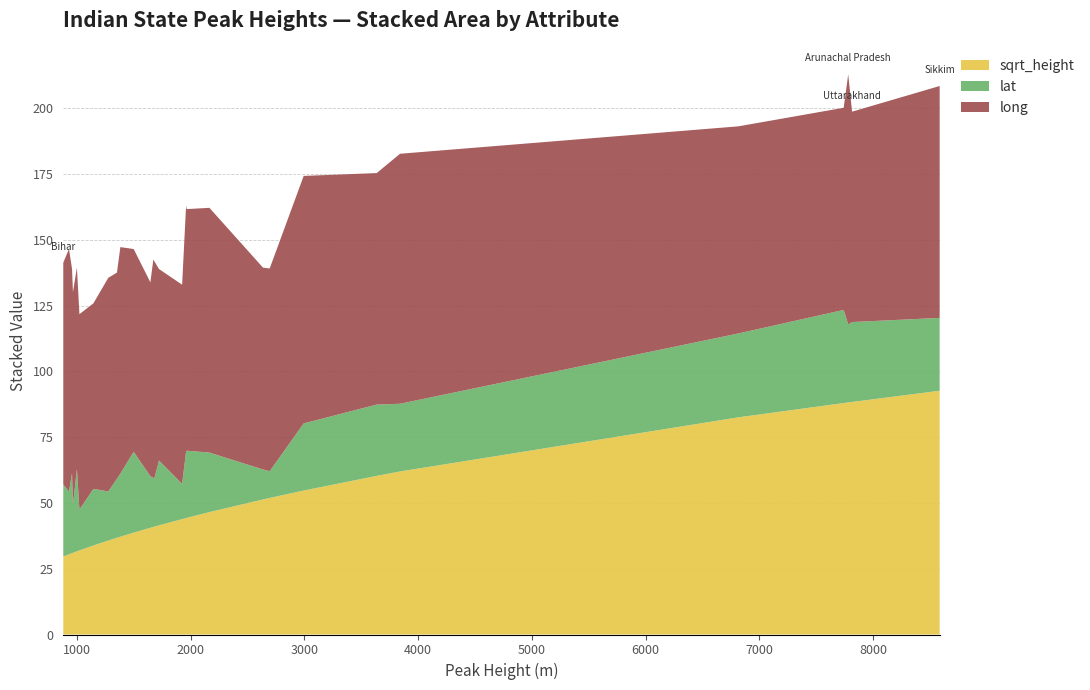

Reading left to right, extract all data points from this chart.

height_m: height_m=1680.0	sqrt_height=7782.0	lat=1960.0	long=880.0	4=1276.0	5=1022.0	6=1145.0	7=1499.0	8=6816.0	9=7742.0	10=1382.0	11=1925.0	12=2695.0	13=1352.0	14=1646.0	15=2994.0	16=1965.0	17=2165.0	18=3841.0	19=1672.0	20=1000.0	21=1722.0	22=8586.0	23=2636.0	24=965.0	25=930.0	26=957.0	27=7816.0	28=3636.0
sqrt_height: height_m=41.0	sqrt_height=88.2	lat=44.3	long=29.7	4=35.7	5=32.0	6=33.8	7=38.7	8=82.6	9=88.0	10=37.2	11=43.9	12=51.9	13=36.8	14=40.6	15=54.7	16=44.3	17=46.5	18=62.0	19=40.9	20=31.6	21=41.5	22=92.7	23=51.3	24=31.1	25=30.5	26=30.9	27=88.4	28=60.3
lat: height_m=18.2	sqrt_height=29.6	lat=25.3	long=27.4	4=18.7	5=15.5	6=21.5	7=30.7	8=31.9	9=35.4	10=24.0	11=13.4	12=10.2	13=22.4	14=19.6	15=25.5	16=25.5	17=22.6	18=25.7	19=18.7	20=31.3	21=24.6	22=27.7	23=11.4	24=18.3	25=23.8	26=30.4	27=30.4	28=27.1
long: height_m=82.7	sqrt_height=95.1	lat=93.5	long=84.3	4=81.2	5=74.3	6=70.5	7=77.1	8=78.7	9=76.8	10=86.1	11=75.7	12=77.1	13=78.4	14=73.7	15=94.1	16=91.9	17=93.0	18=95.0	19=83.0	20=76.6	21=72.8	22=88.1	23=76.7	24=80.7	25=92.3	26=77.7	27=80.0	28=88.0